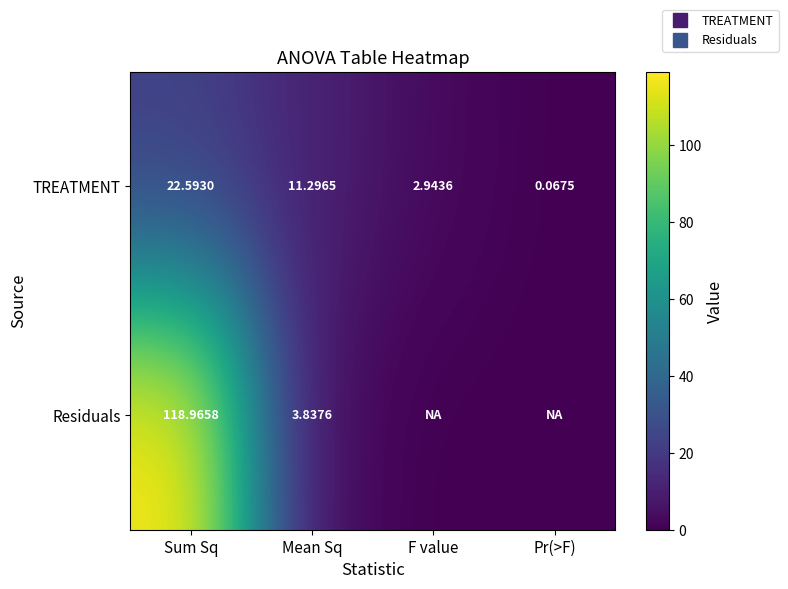

What is the sum of all TREATMENT values?

36.9